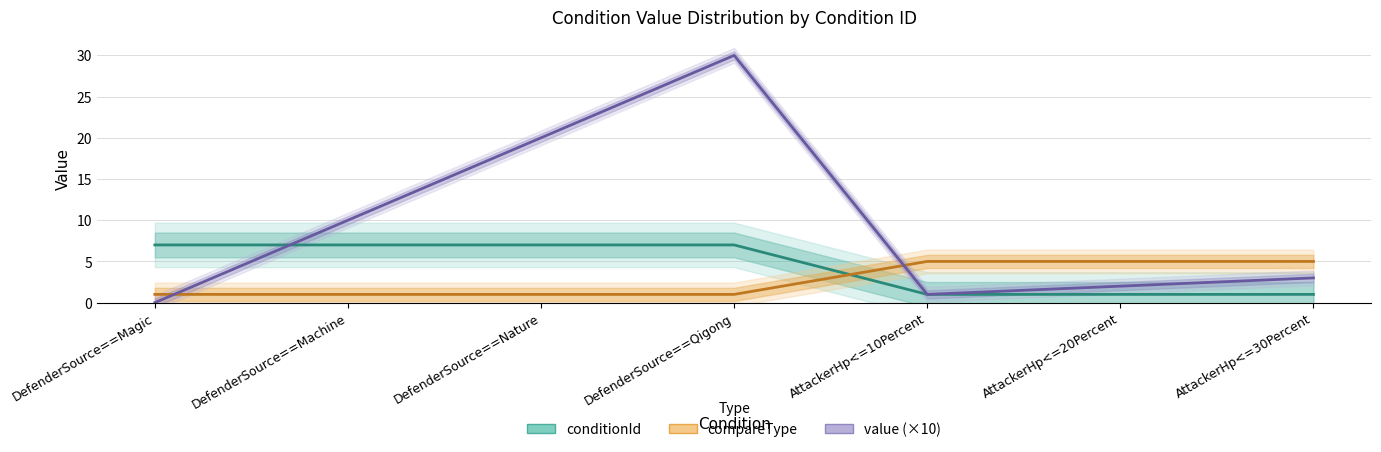

What is the label of the 2nd point from the left?

DefenderSource==Machine